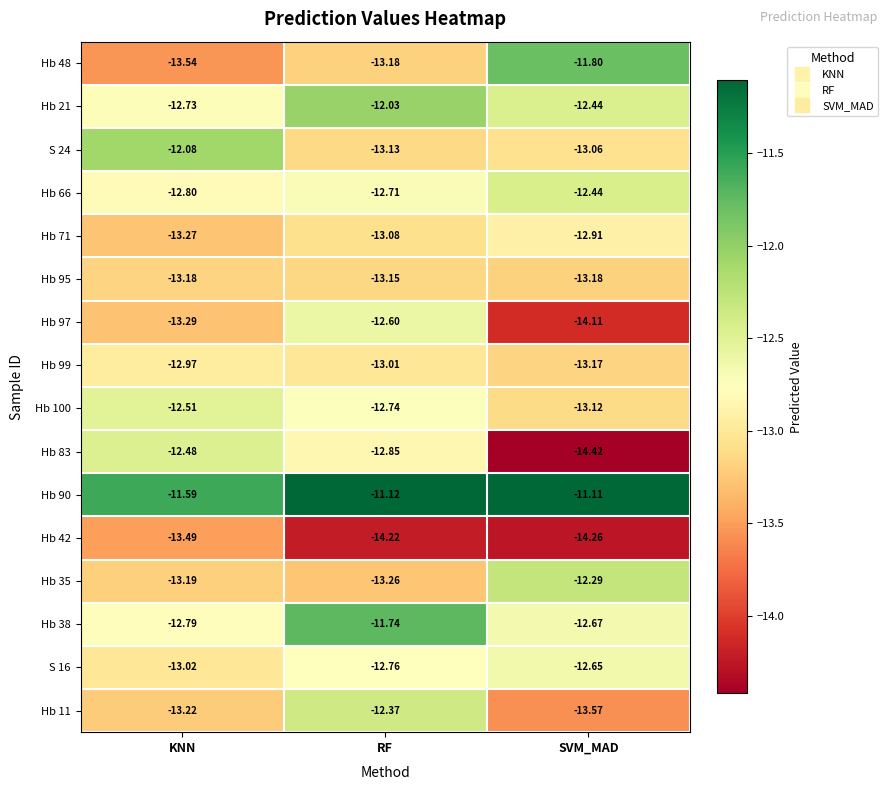

Which label corresponds to the smallest value in the chart?

SVM_MAD